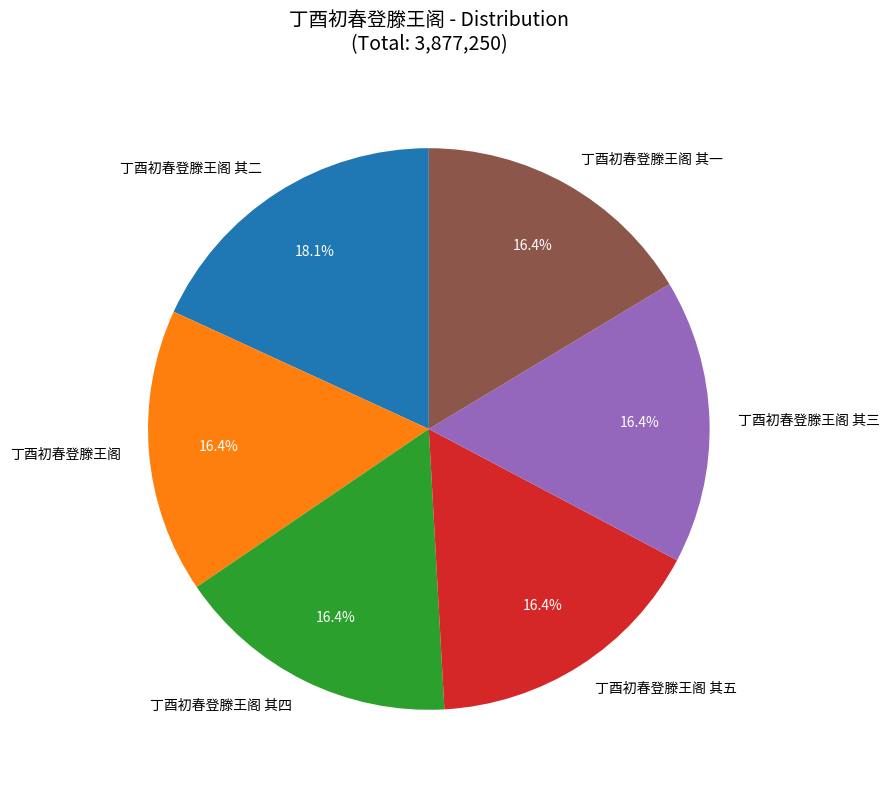

How much of the chart is everything except 丁酉初春登滕王阁 其三?

83.6%